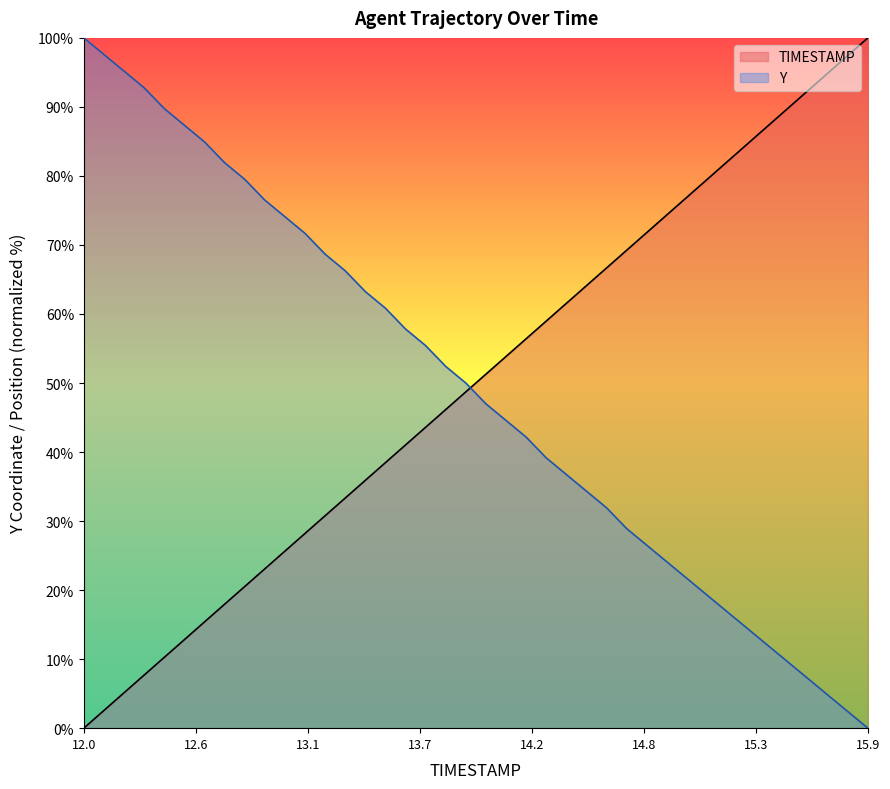

At which category does the chart reach its peak across all series?

15.9